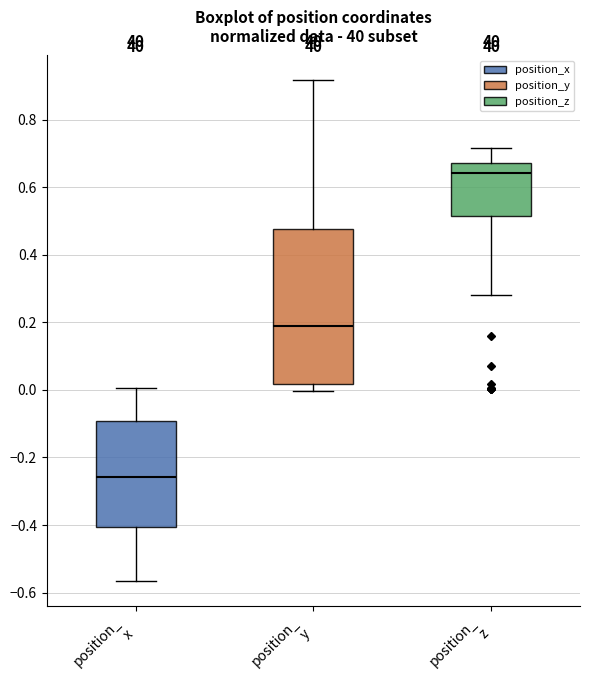

Reading left to right, read every box against the y-axis: the position of its median line, the range the box covers, and the ends of its whiskers. The values are not printed on the chart, so give them approximately, as read against the axis.

position_ x: median -0.26, box -0.40 to -0.10, whiskers -0.56 to 0.00
position_ y: median 0.18, box 0.02 to 0.48, whiskers 0.00 to 0.92
position_ z: median 0.64, box 0.52 to 0.68, whiskers 0.28 to 0.72